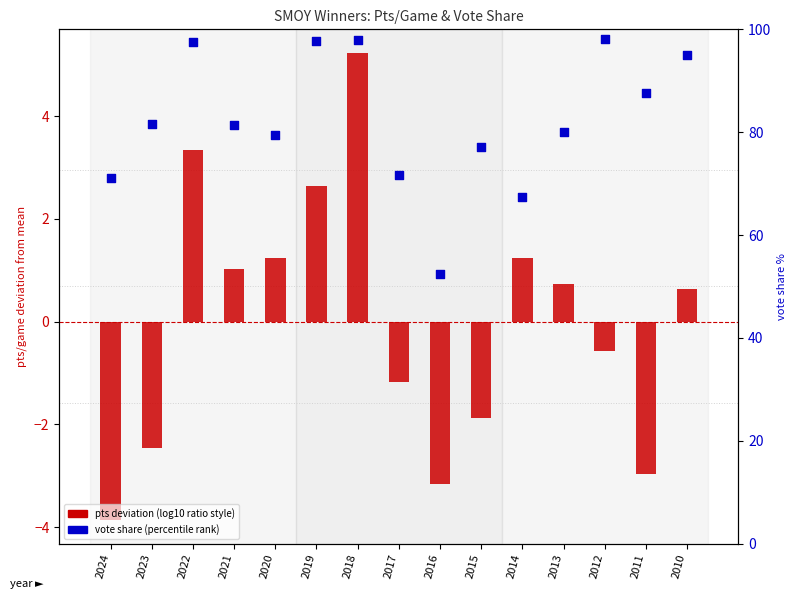

Which series has the largest total across all categories?

vote share (percentile rank)